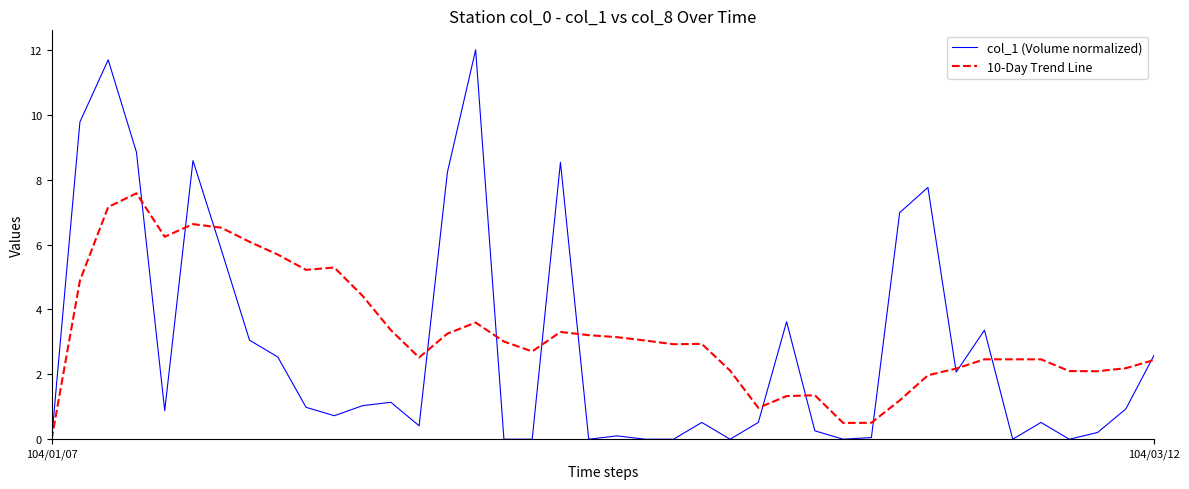

List the series in order of their peak value, highest first.

col_1 (Volume normalized), 10-Day Trend Line